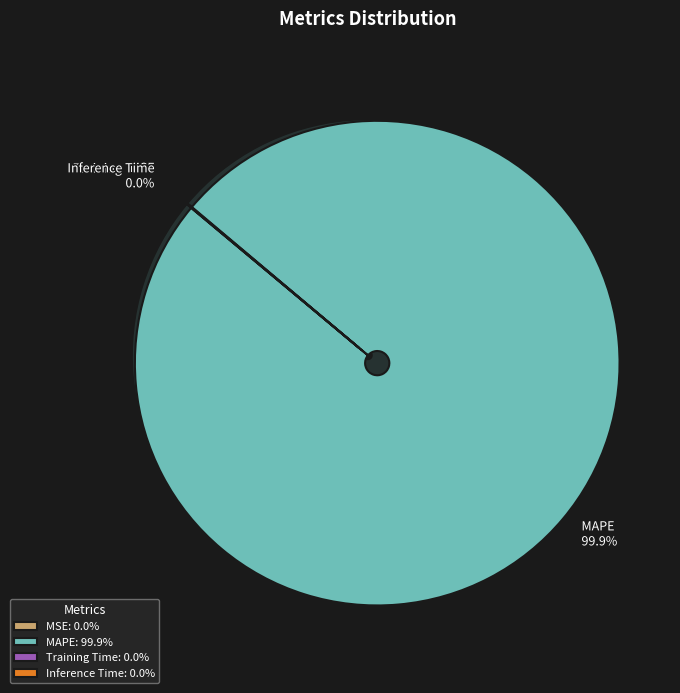

Count the number of slices in the pie.

4